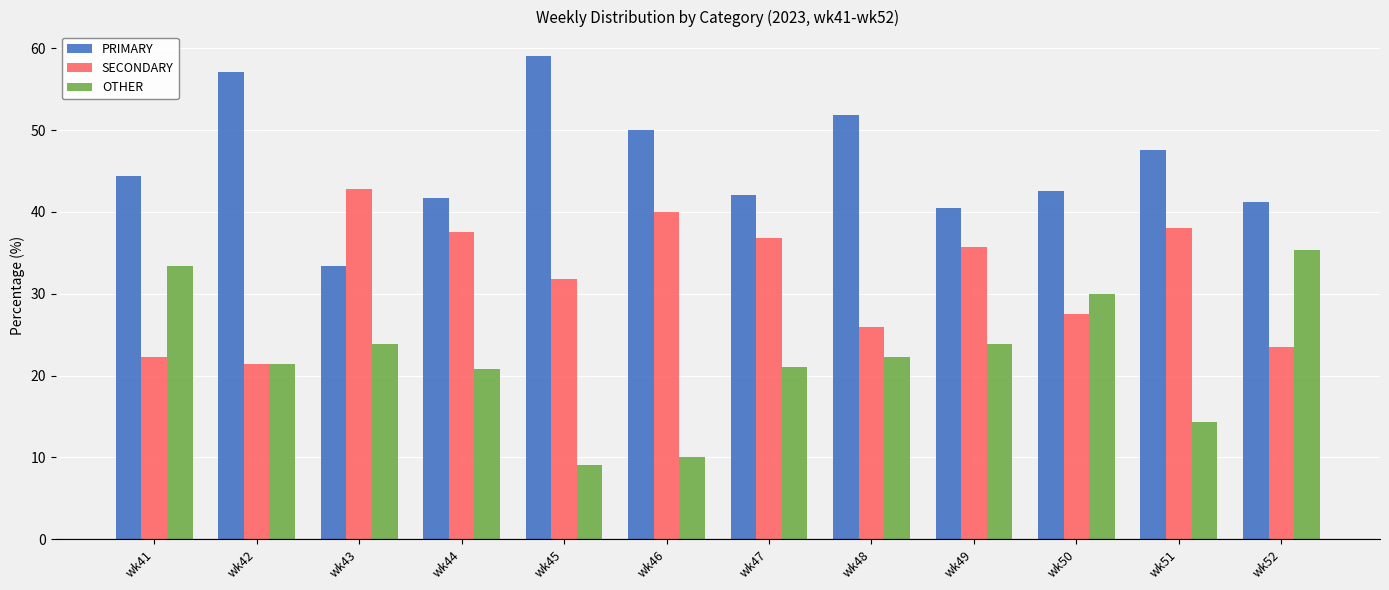

What is the difference between the maximum and minimum values in the PRIMARY series?

25.8